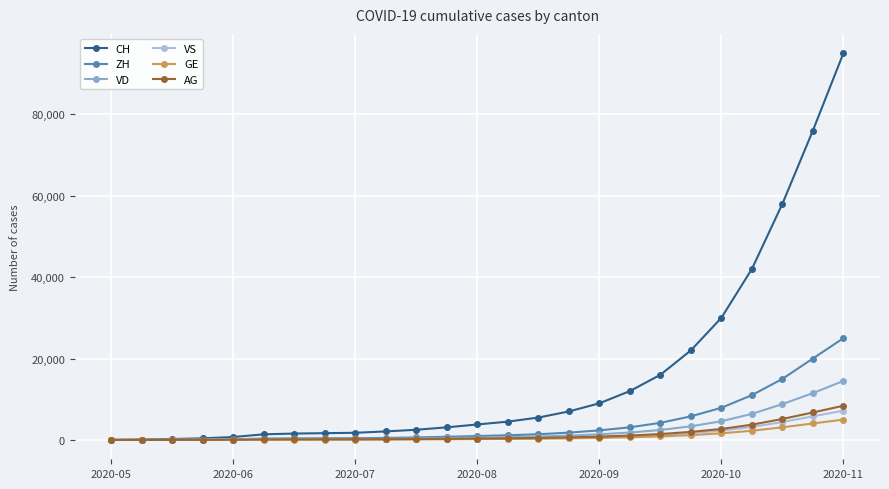

Which series has the largest range (max minus min)?

CH